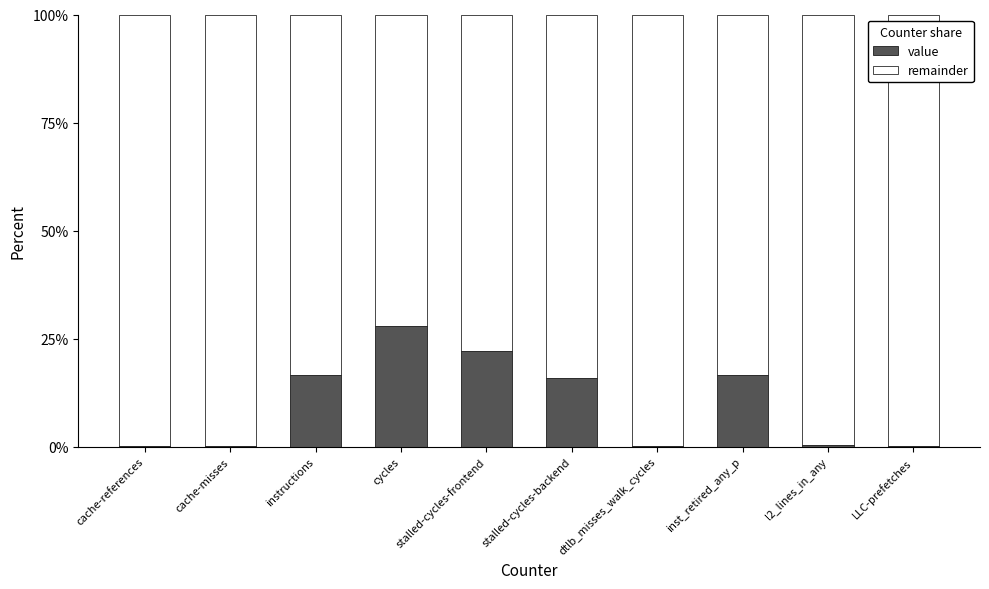

Does the chart contain stacked bars?

Yes